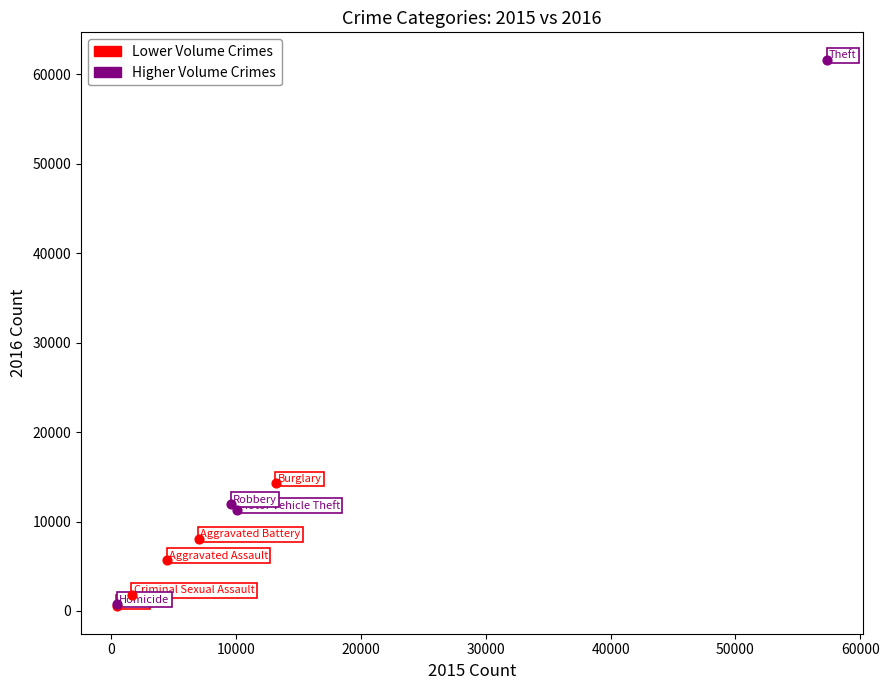

Which series contains the highest Y value?

Higher Volume Crimes